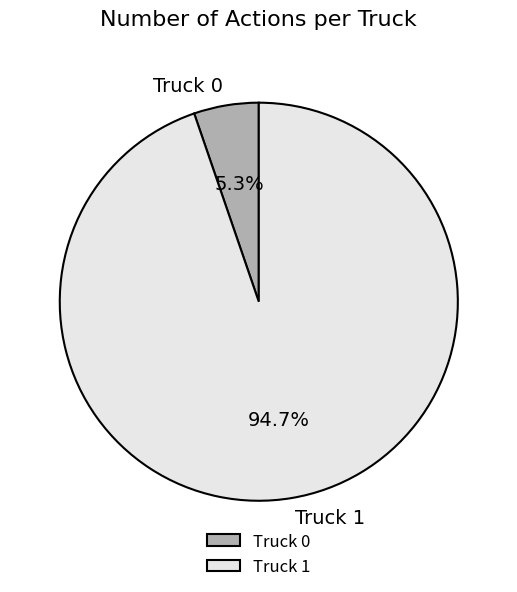

Combined, what portion of the pie is Truck 0 and Truck 1?

100.0%